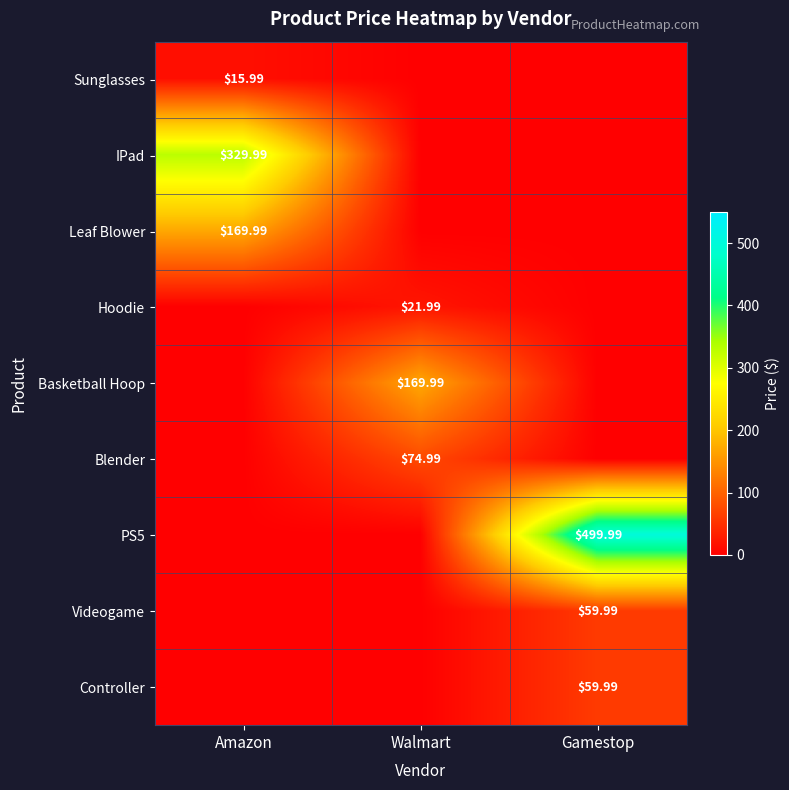

How many data points does each series have?

3